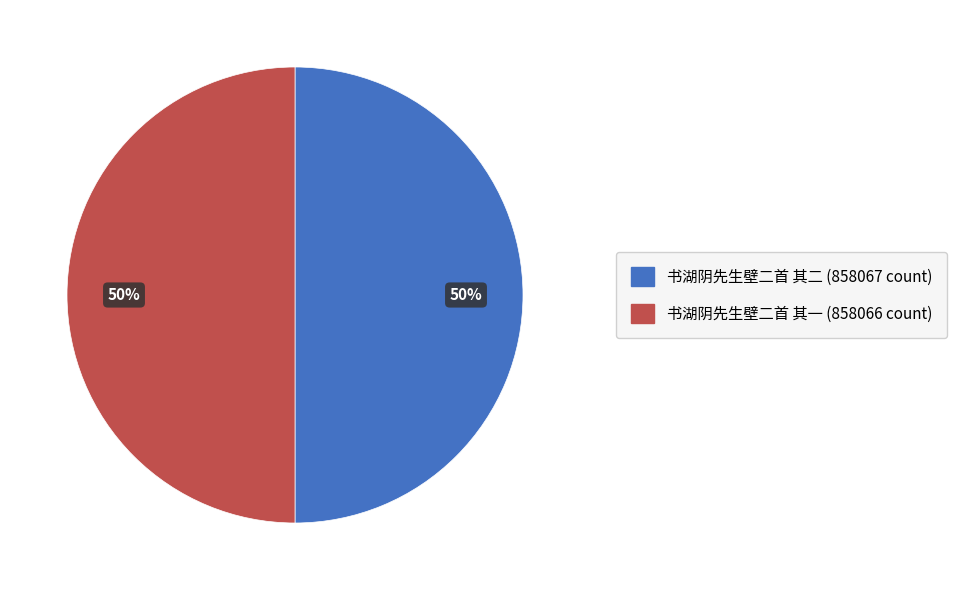

Count the number of slices in the pie.

2